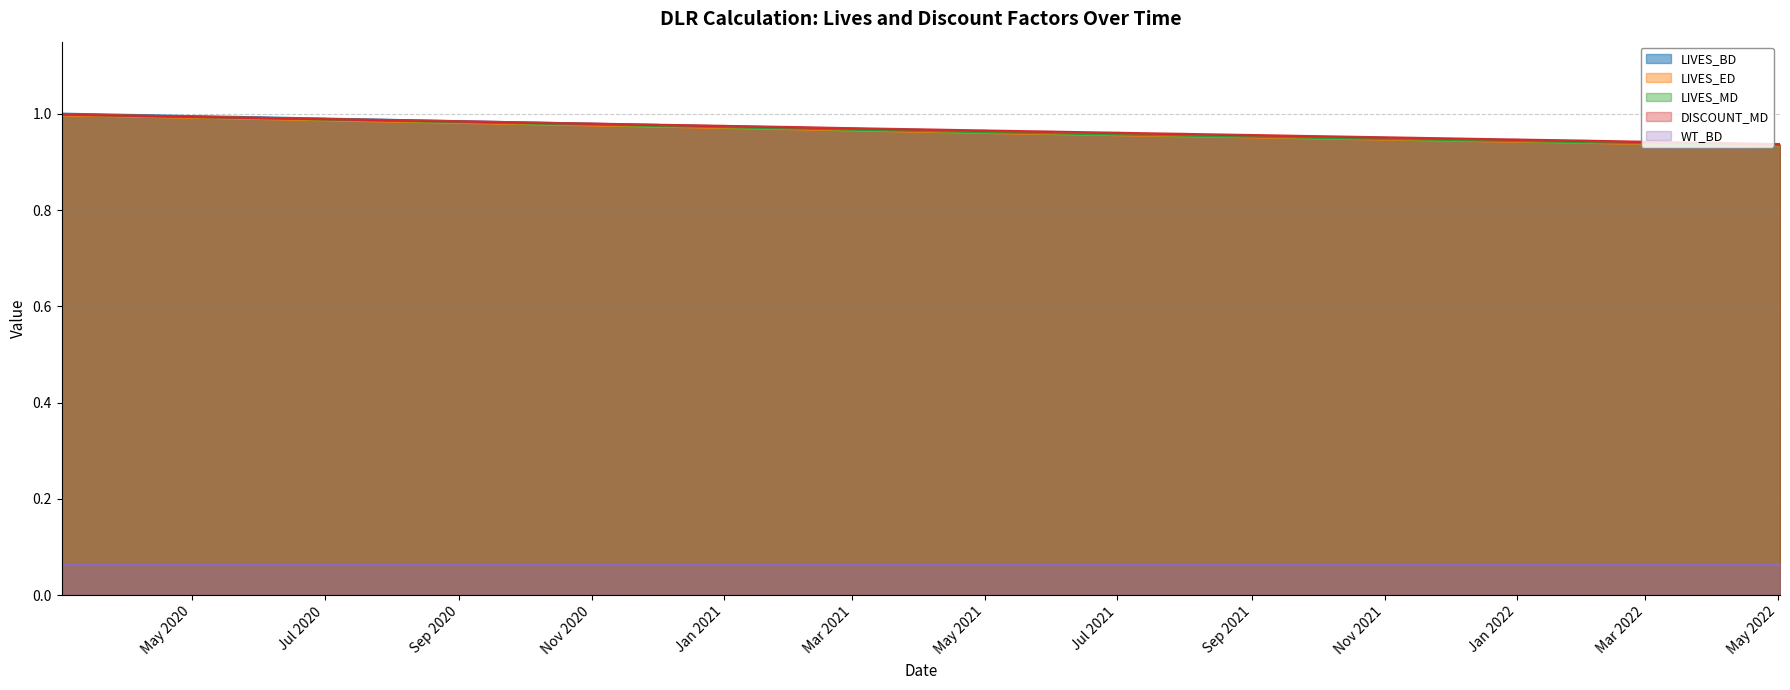

The LIVES_ED series shows 0.7 at 2022-02-02. True or false?

False